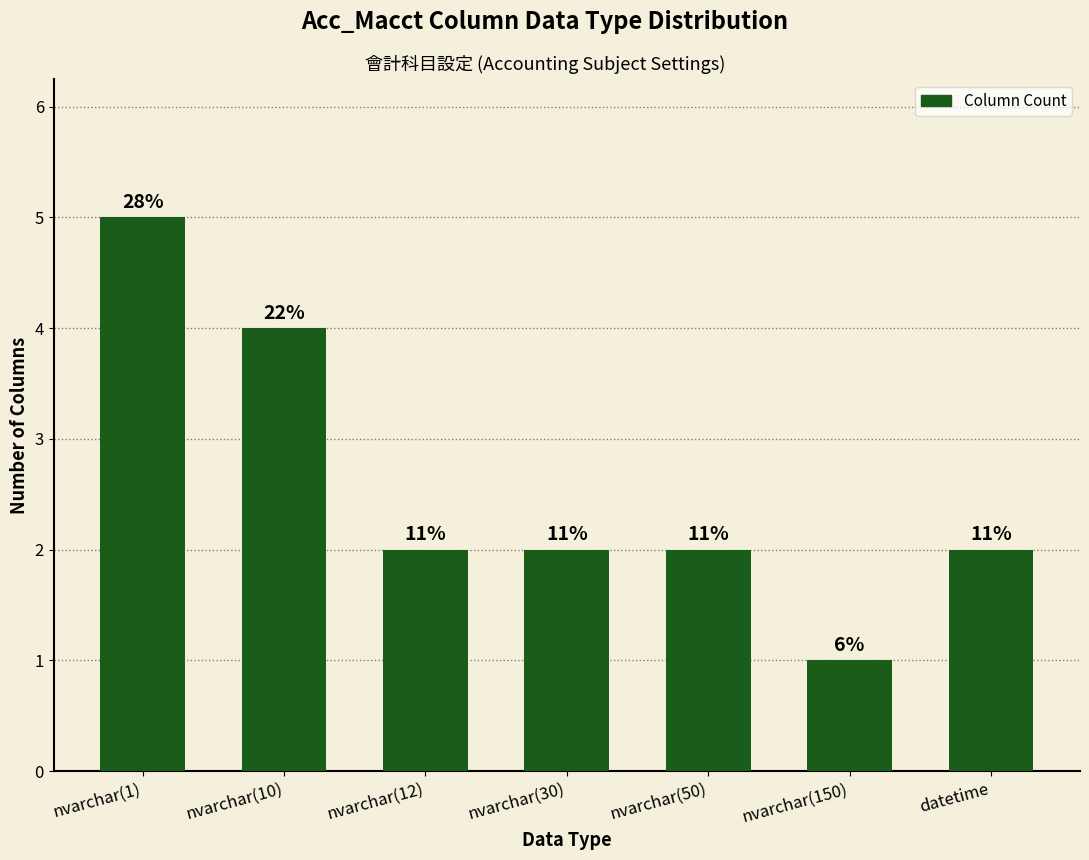

Are the bars horizontal?

No